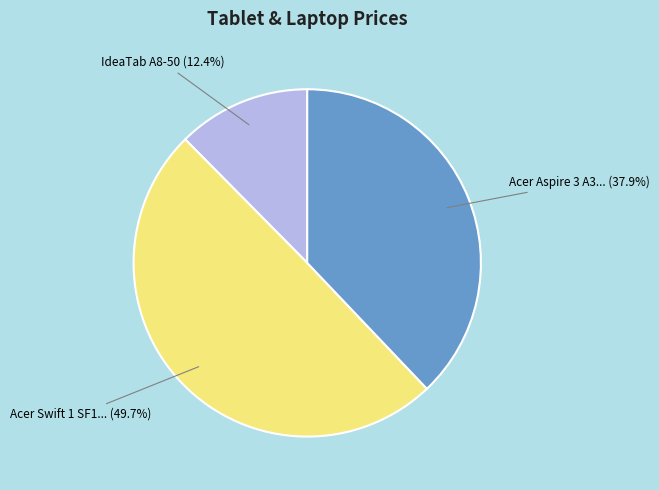

Between Acer Swift 1 SF1... (49.7%) and IdeaTab A8-50 (12.4%), which is larger?

Acer Swift 1 SF1... (49.7%)